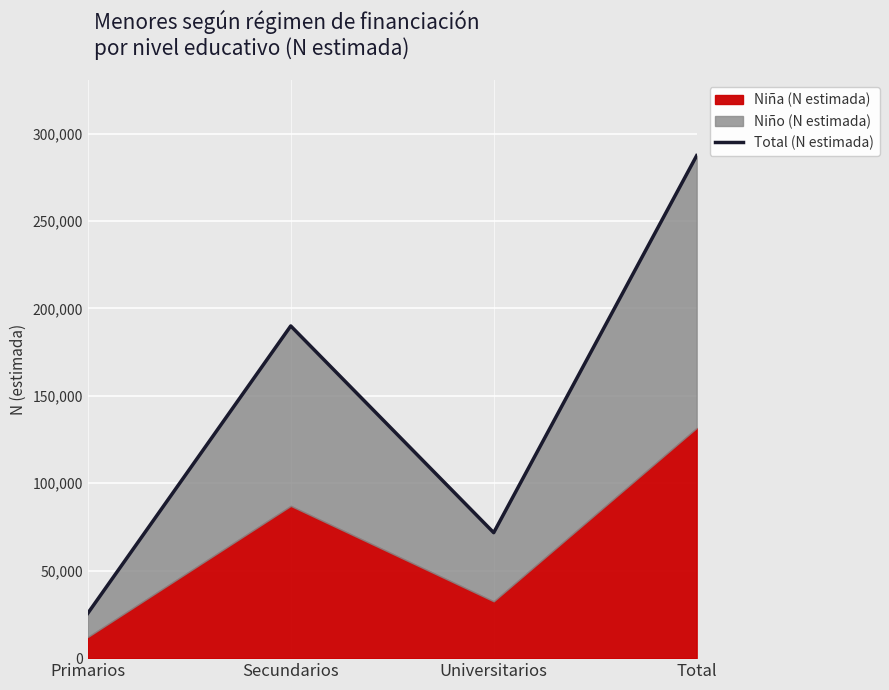

Which has a higher value, Total or Primarios?

Total